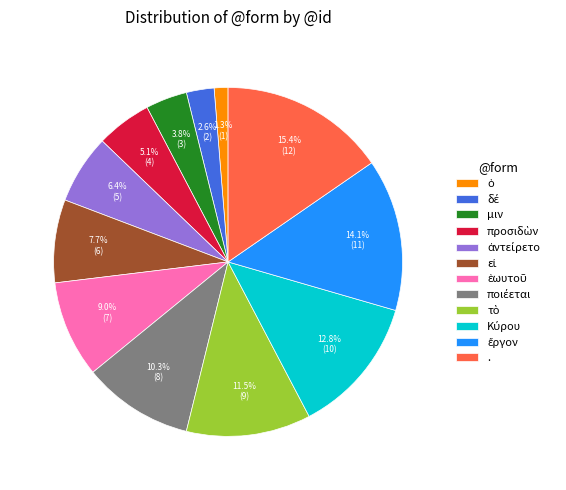

Does any single category account for the majority?

No